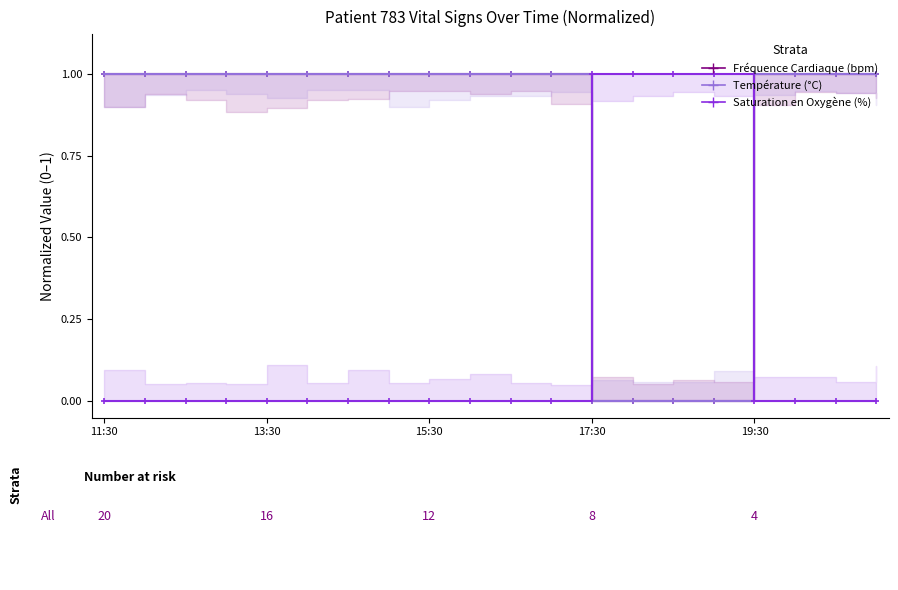

Which series has the largest total across all categories?

Fréquence Cardiaque (bpm)